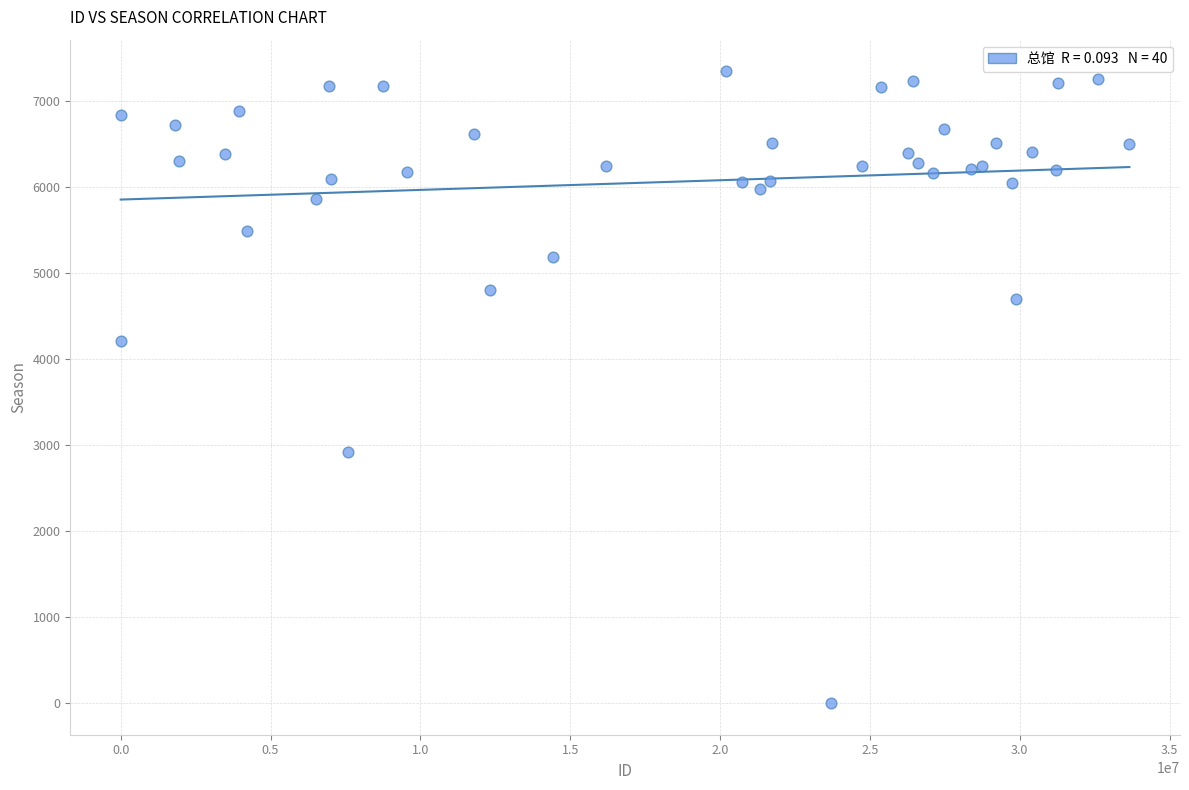

What Y value in the scatter plot is closest to 3670?

4203